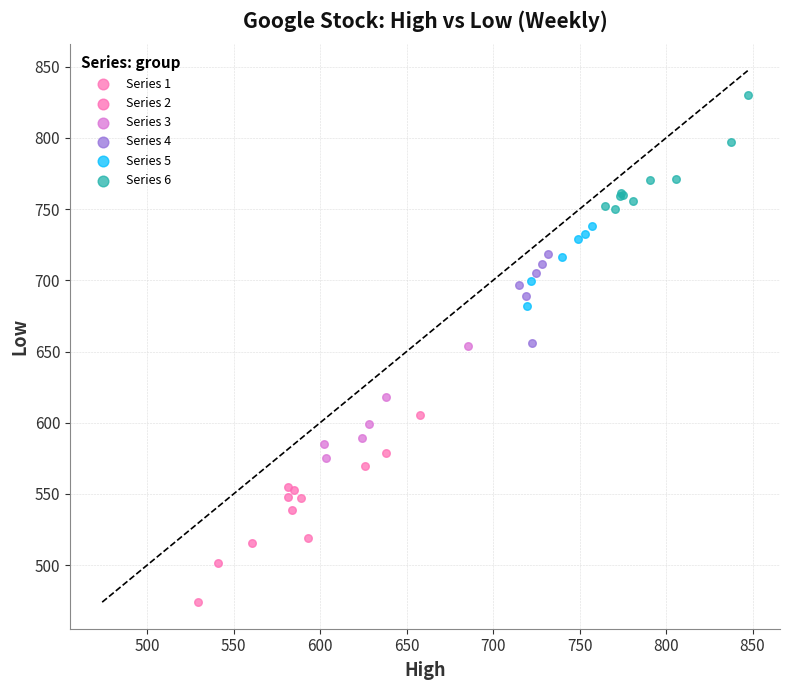

Which series has the largest Y range (max minus min)?

Series 1